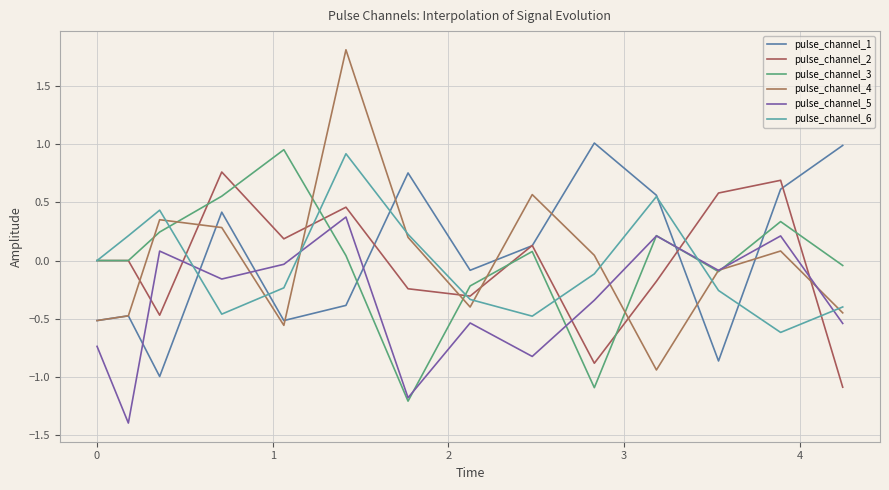

What is the value of the pulse_channel_5 point at the 7th from the left?

-1.2